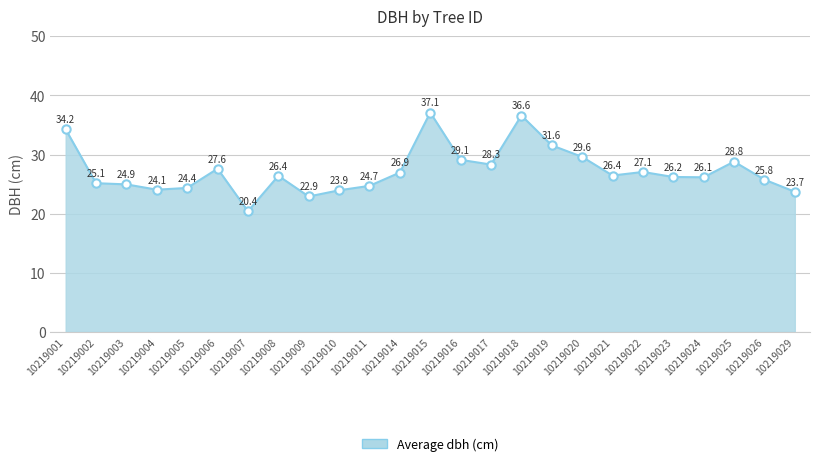

What is the ratio of the value at 10219020 to the value at 10219015?

0.8